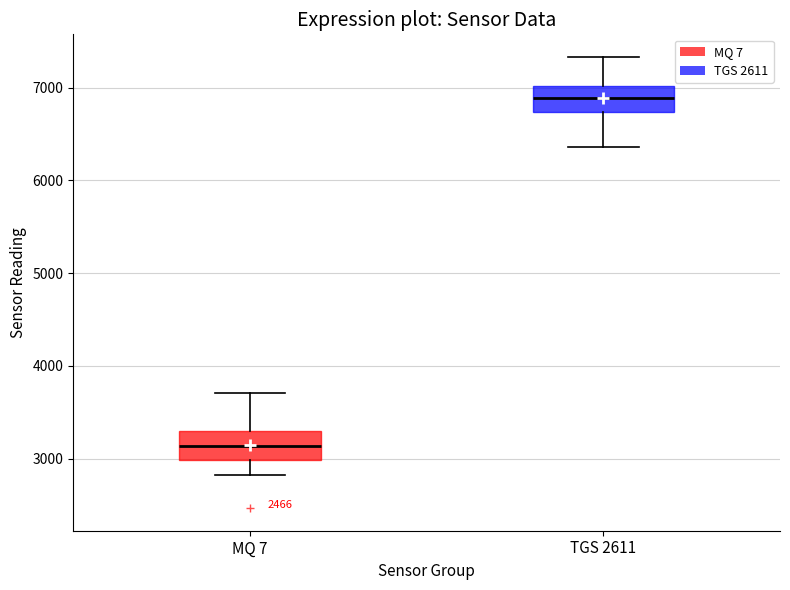

Where does the lower whisker of the box for TGS 2611 end on the y-axis? The values are not printed on the chart, so give them approximately, as read against the axis.

6400